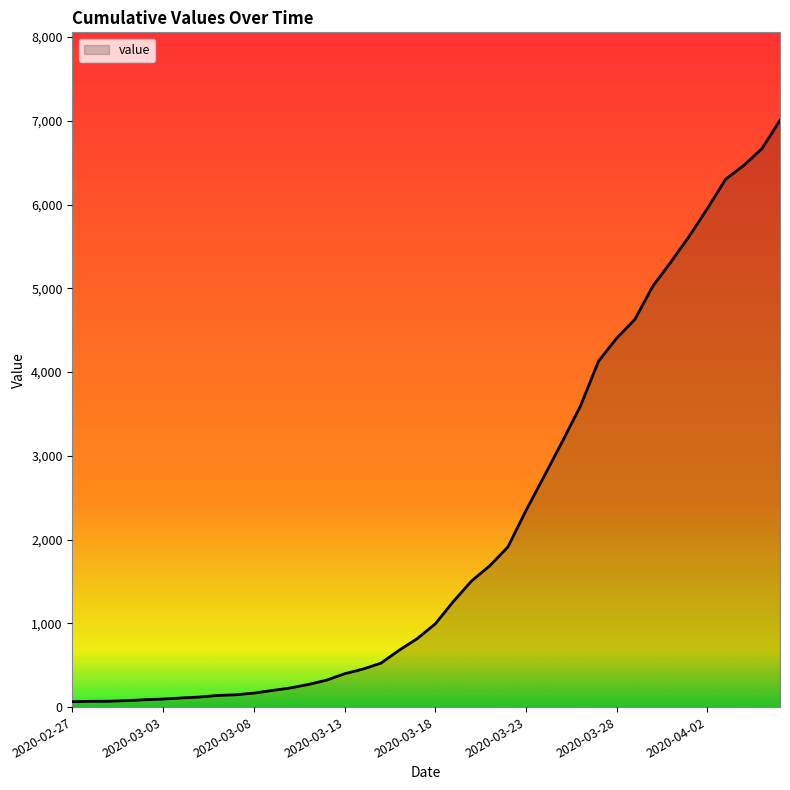

How many categories are shown in the chart?

40